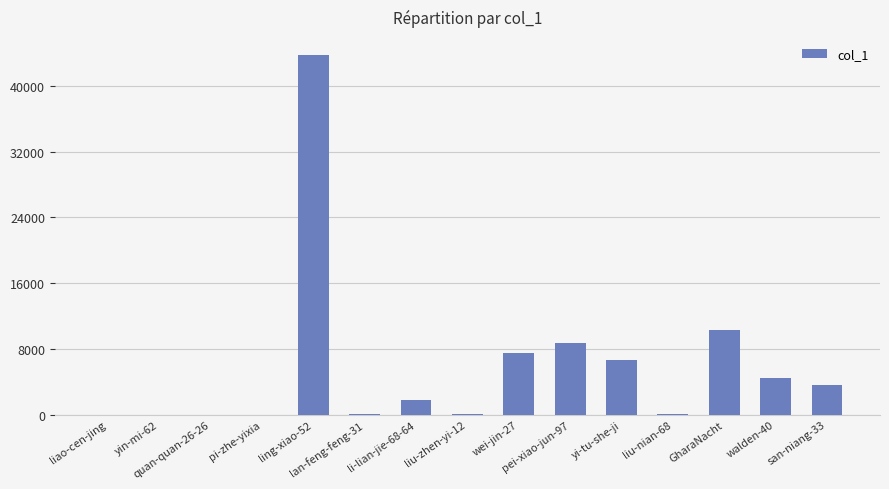

What is the difference between the values at ling-xiao-52 and pei-xiao-jun-97?

35083